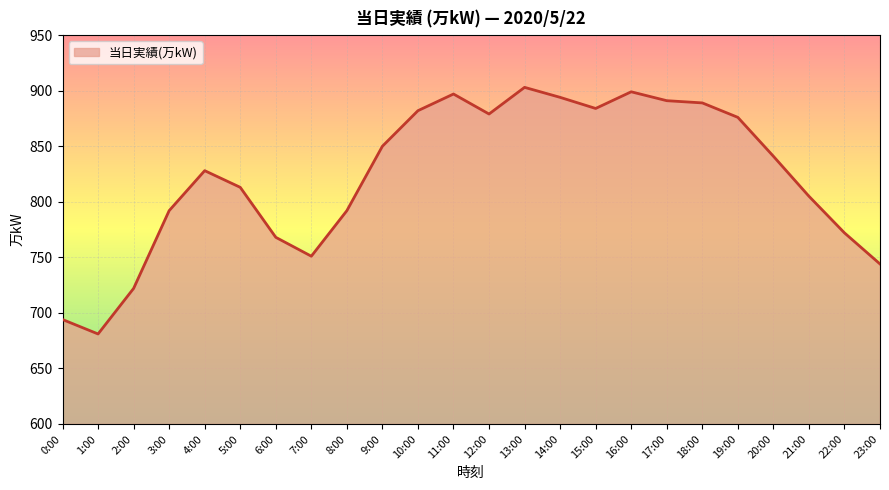

Between 21:00 and 16:00, which is larger?

16:00